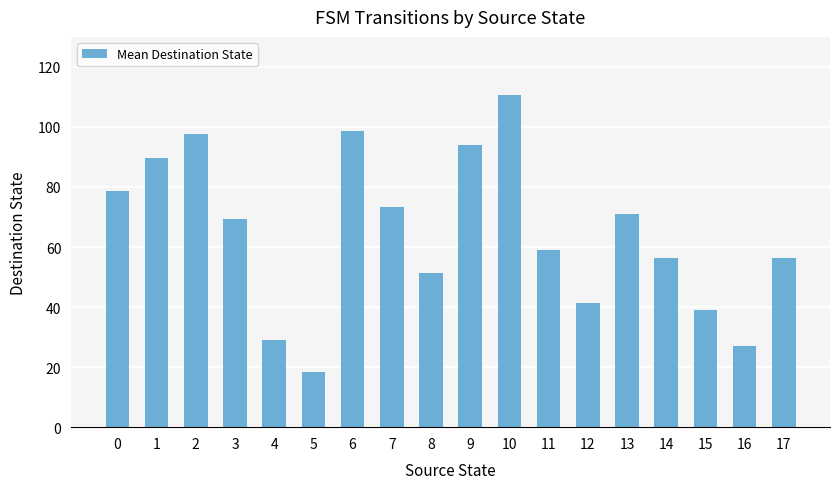

True or false: the data shows 56.5 at 17.

True